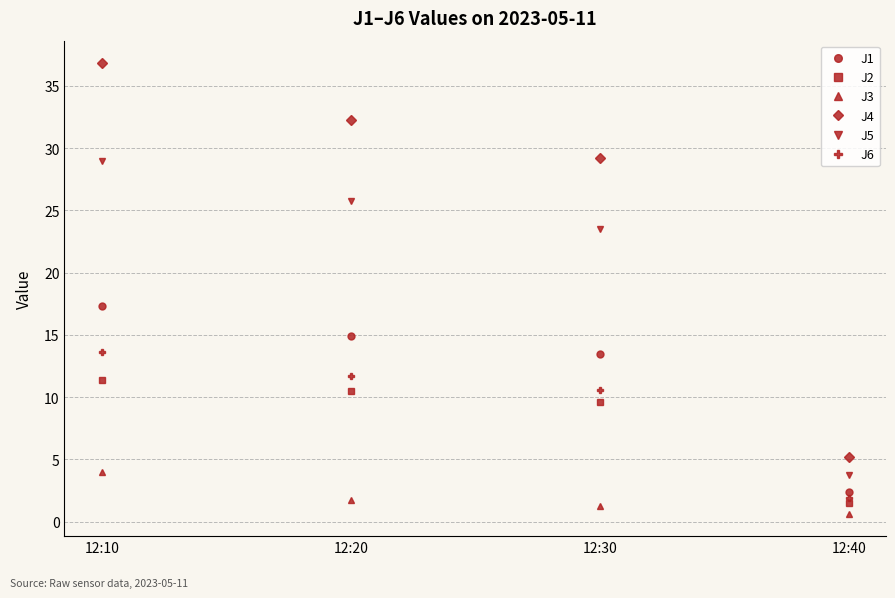

What is the difference between the highest and lowest values at 12:20?

30.5